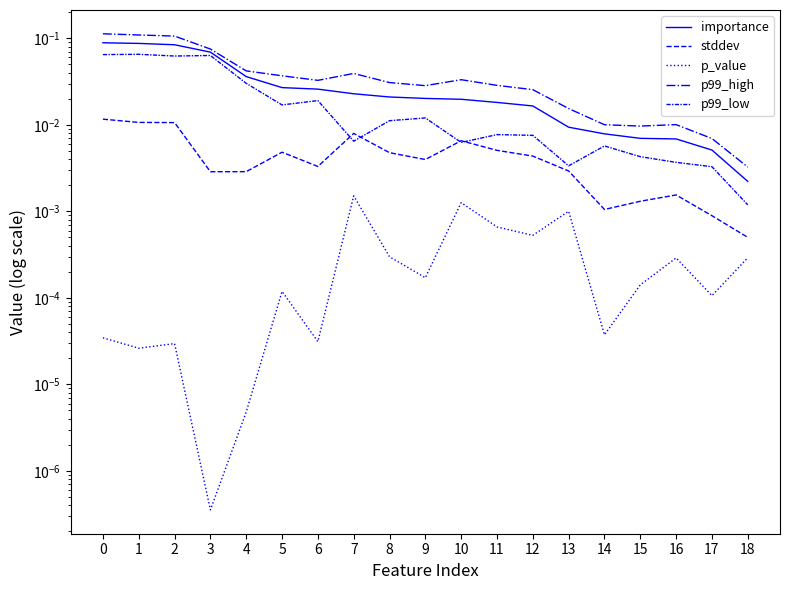

Between 1 and 9, which is larger?

1